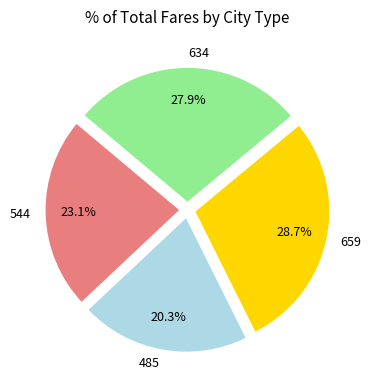

Is it true that 659 is 44% of the pie?

False